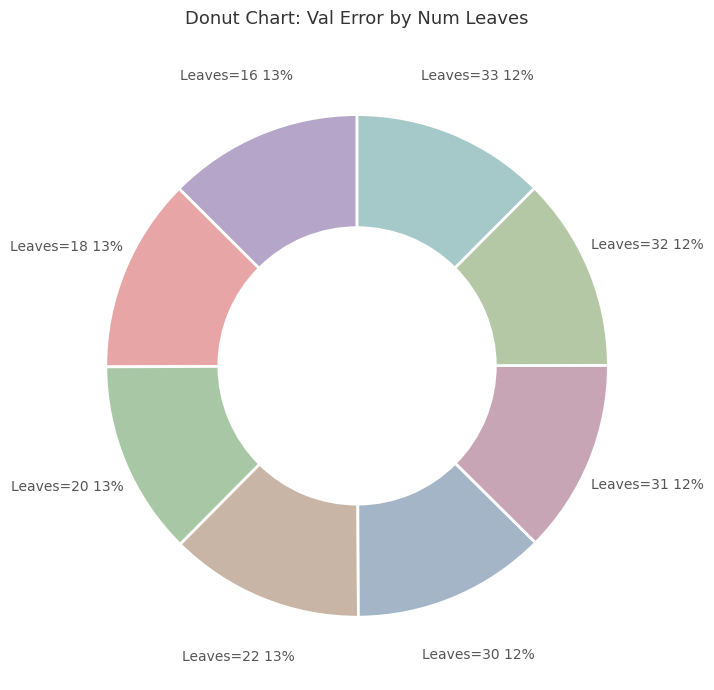

Is Leaves=31 the majority of the pie?

No